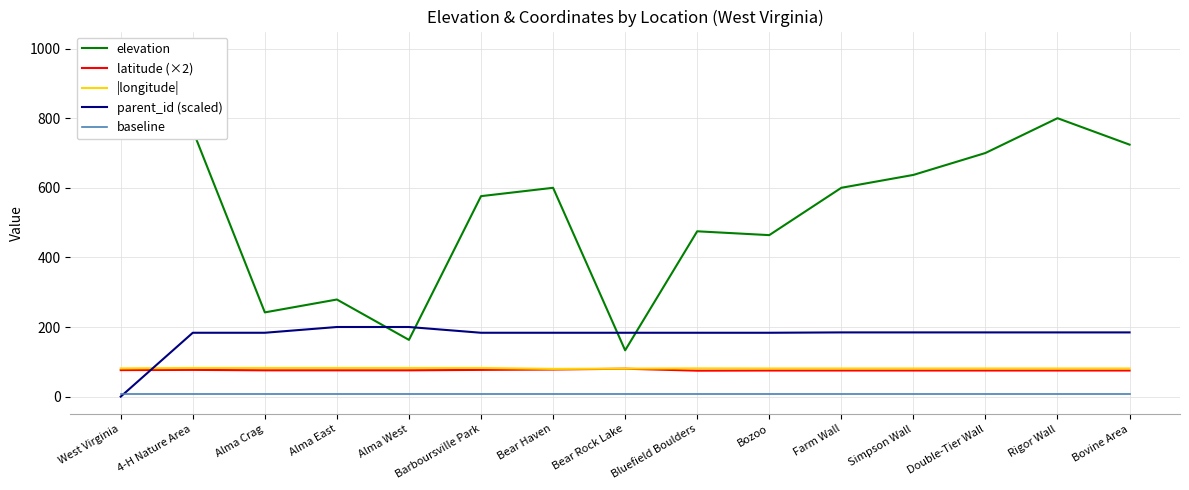

Which has a higher value, Bear Rock Lake or West Virginia?

West Virginia